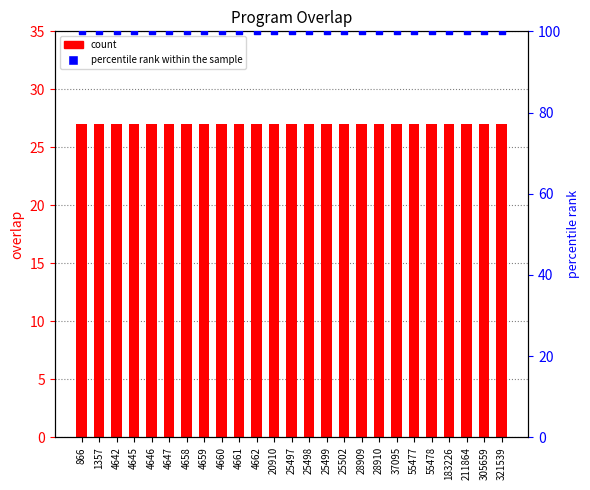

Which series reaches the maximum Y coordinate?

percentile rank within the sample